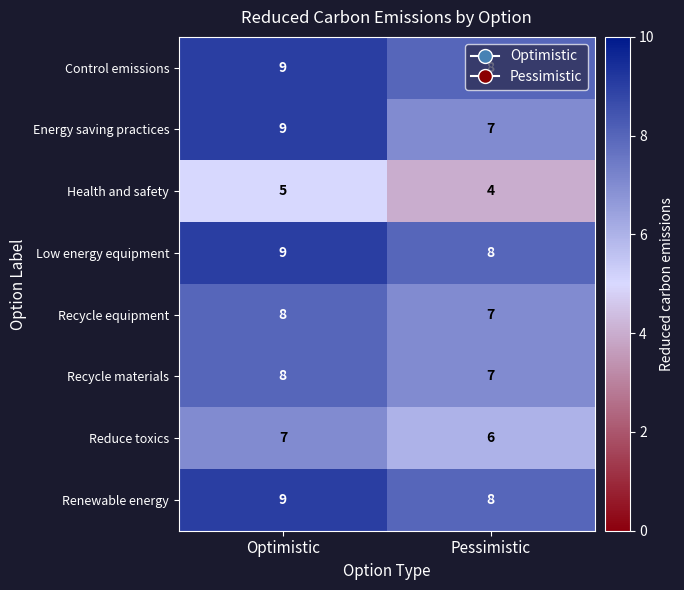

What is the lowest value of the Energy saving practices series?

7